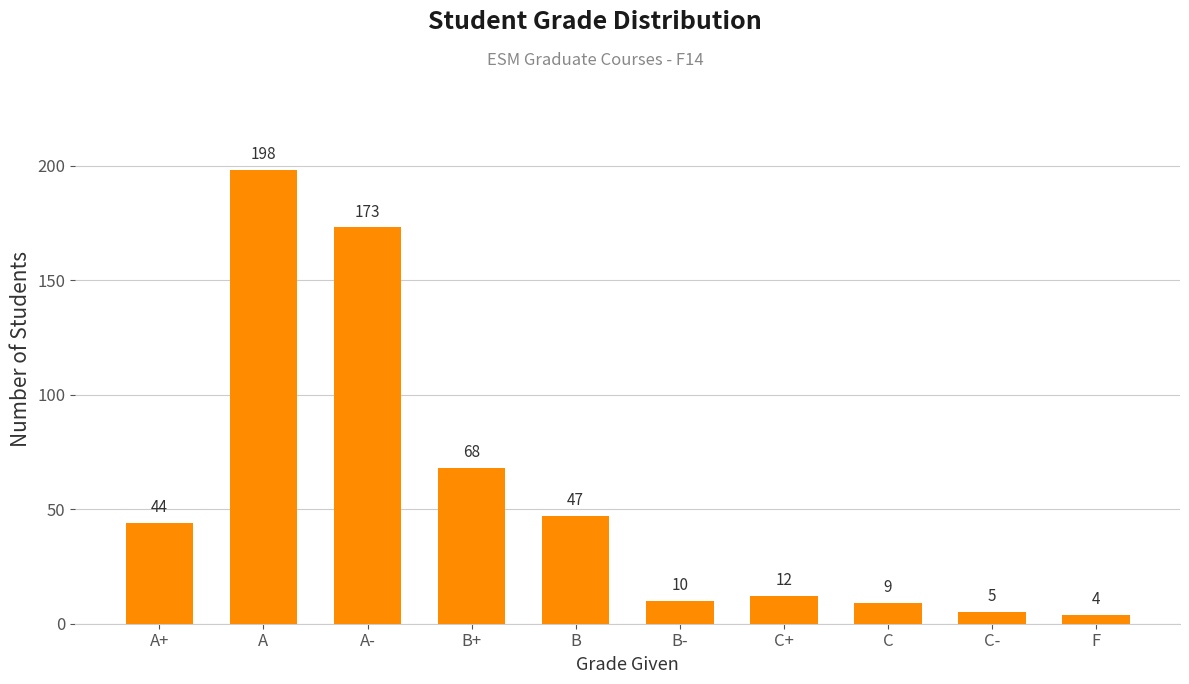

The value at B is 18. True or false?

False